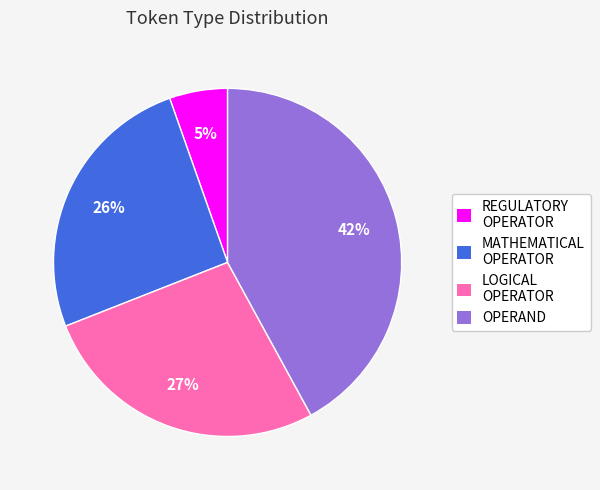

Between MATHEMATICAL OPERATOR and REGULATORY OPERATOR, which is larger?

MATHEMATICAL OPERATOR